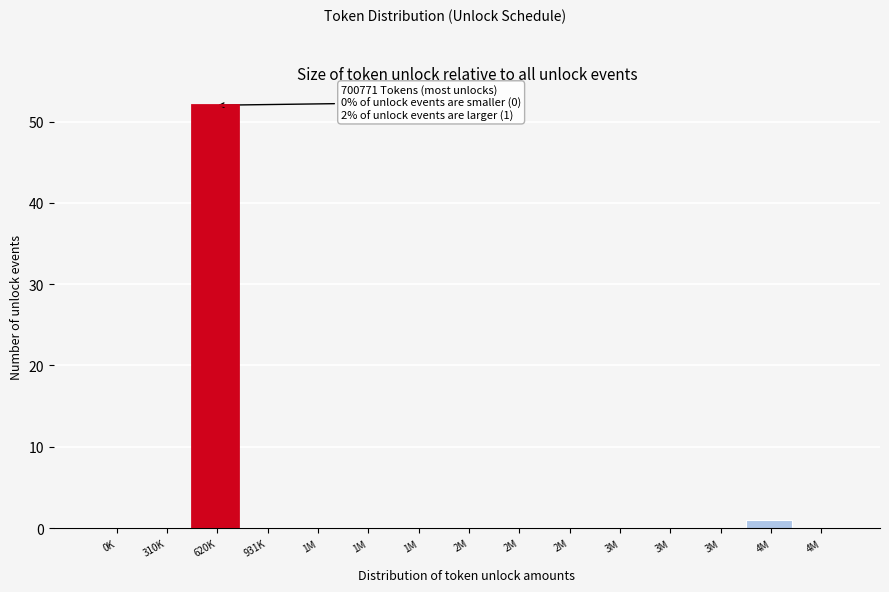

How many data points does each series have?

15